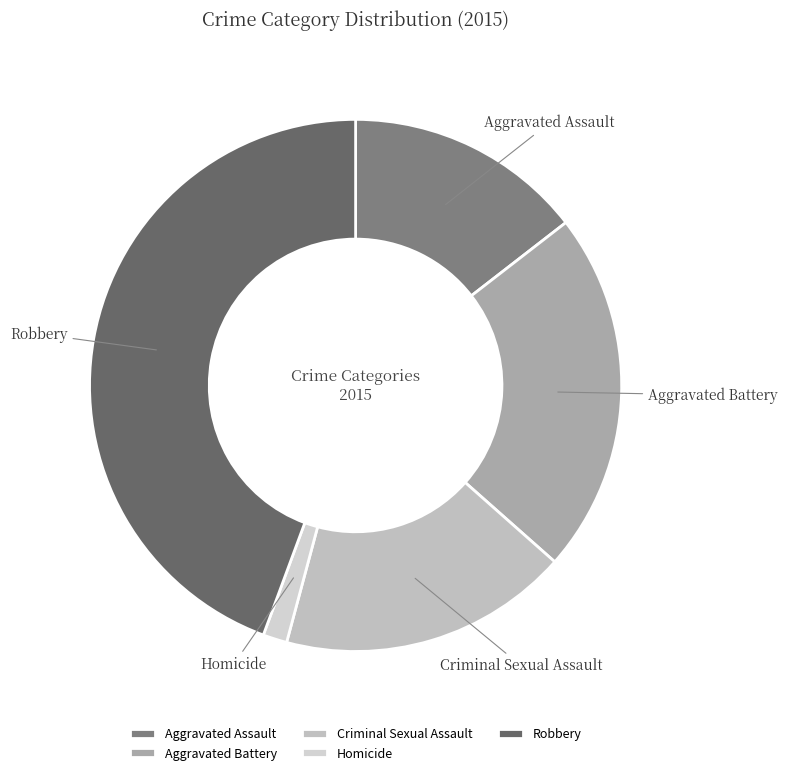

How many segments does this pie chart have?

5